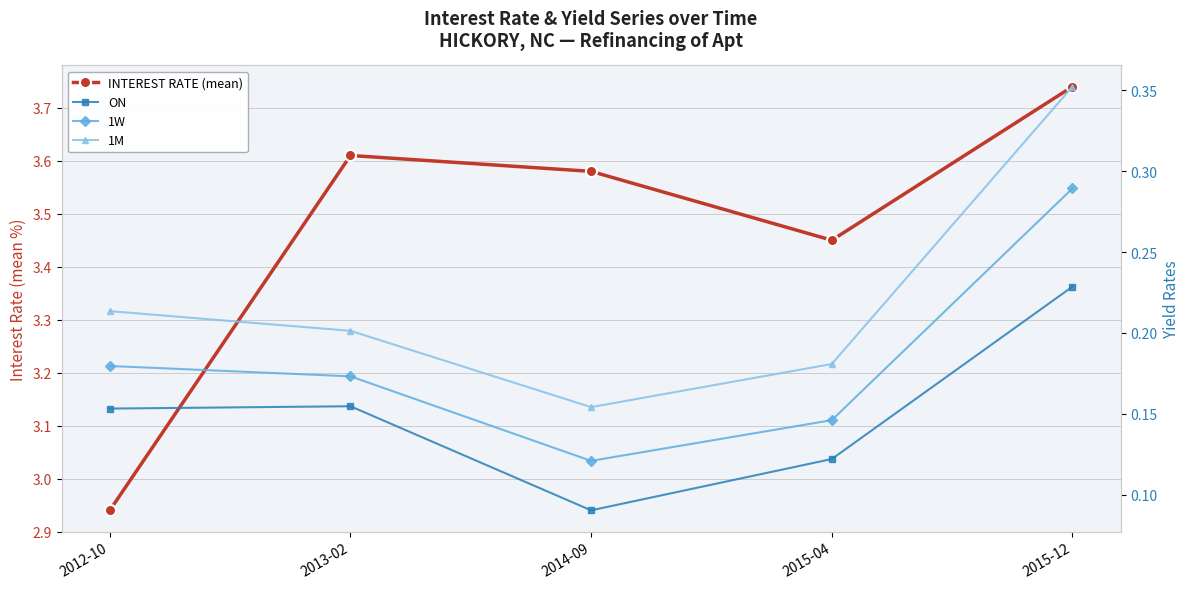

Where is the first local minimum for 1M?

2014-09